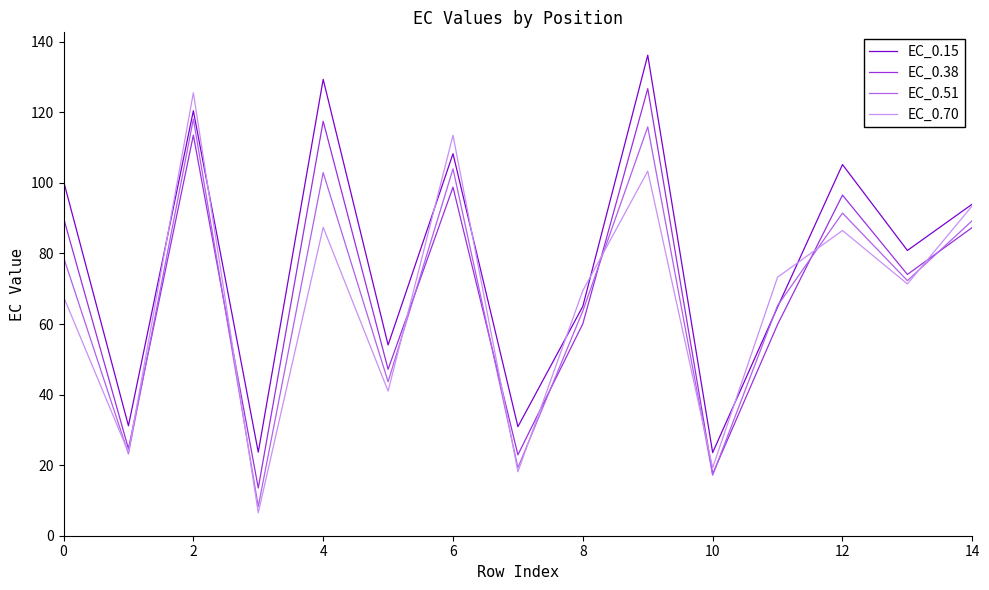

What is the highest value of the EC_0.70 series?

125.5